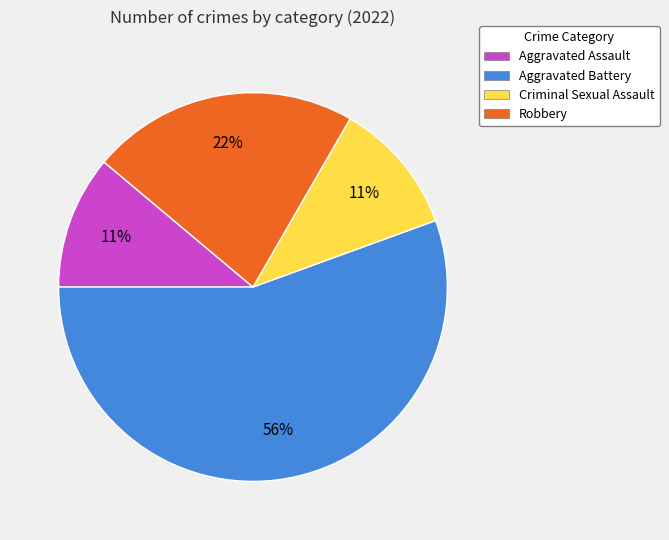

Is the sum of Criminal Sexual Assault and Aggravated Battery greater than half?

Yes